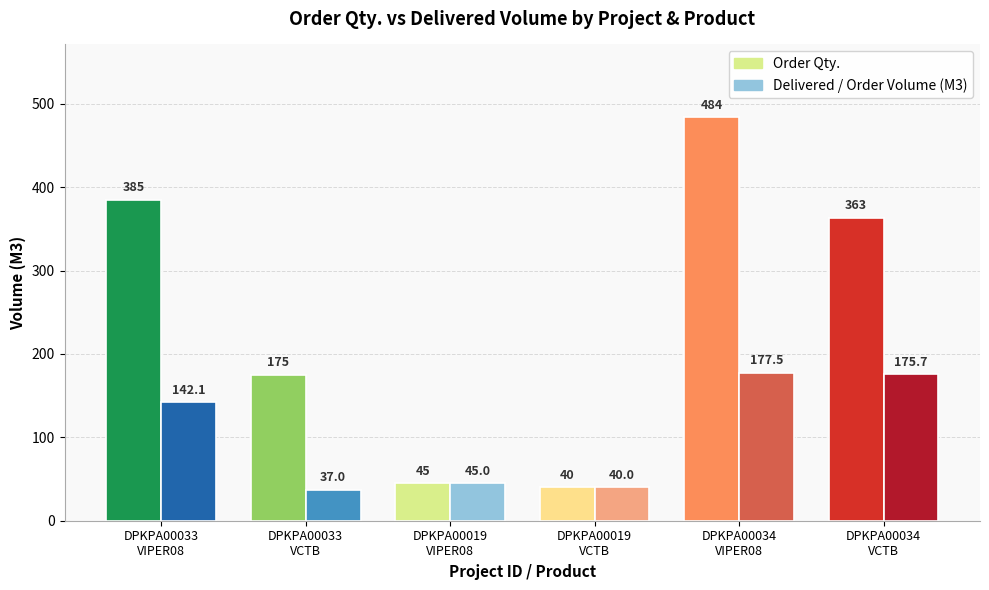

What value does the Order Qty. series have at DPKPA00033
VIPER08?

385.0